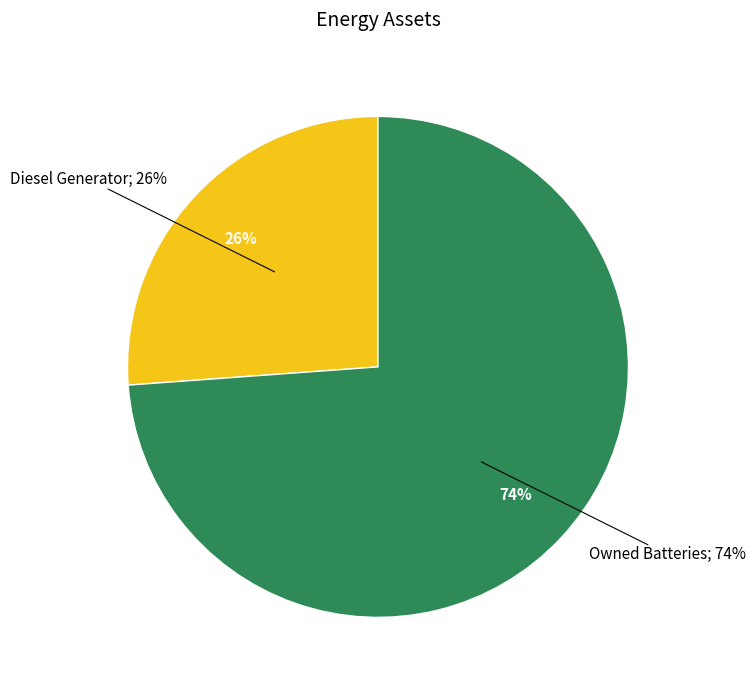

Which has a higher value, Diesel Generator or Owned Batteries?

Owned Batteries